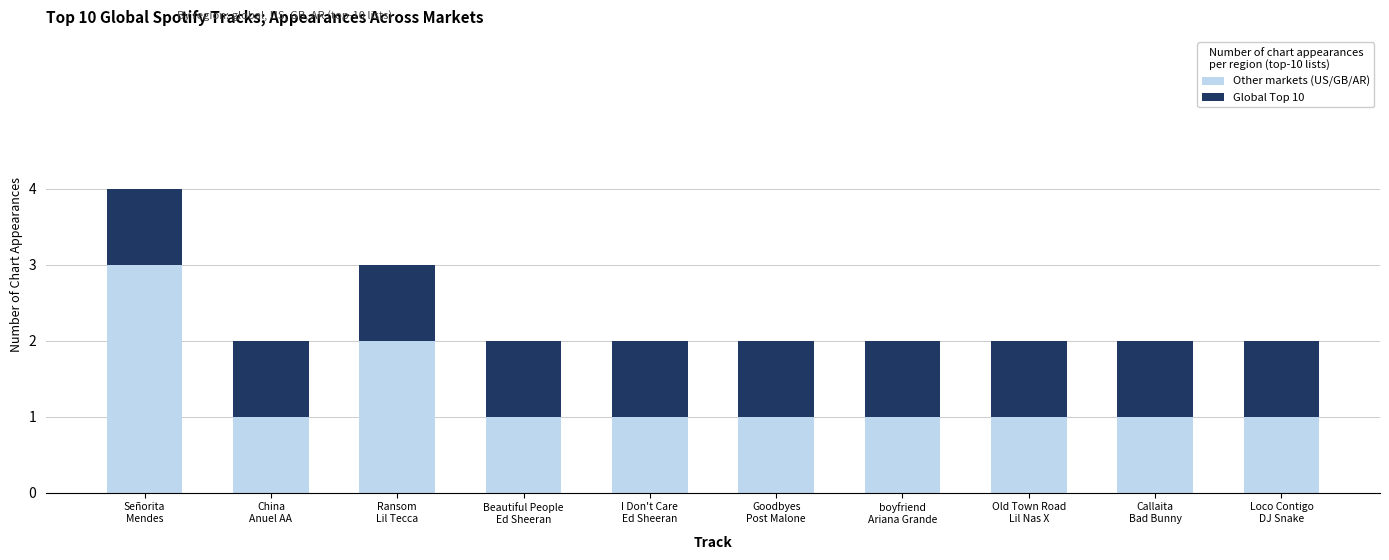

What is the highest value of the Other markets (US/GB/AR) series?

3